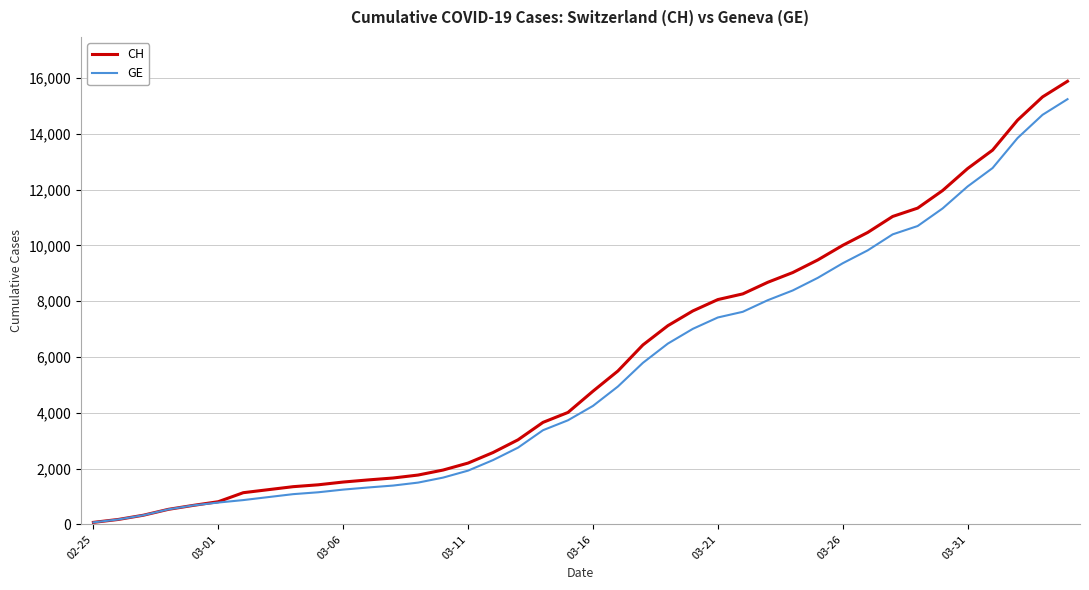

Which series has the largest range (max minus min)?

CH